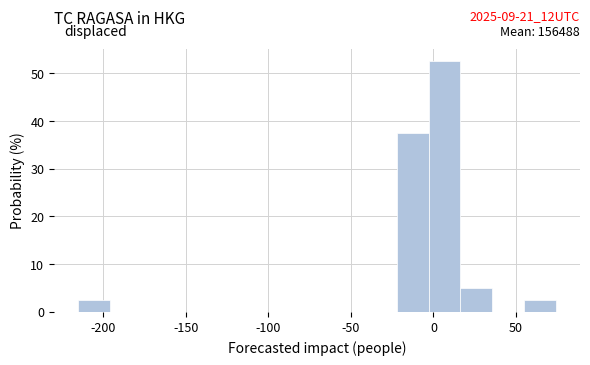

Read against the x-axis, roughly where is the centre of the tallest bar?

5